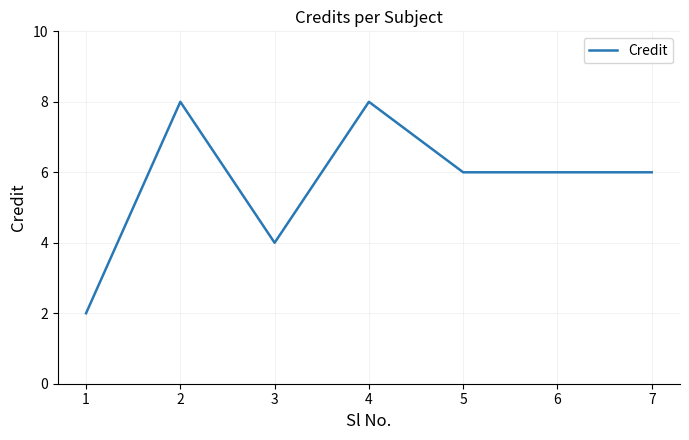

Between 6 and 1, which is larger?

6